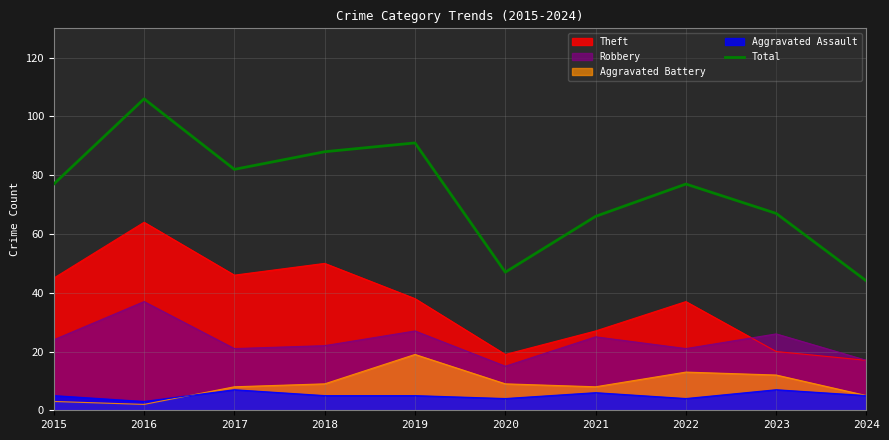

What is the average value?

74